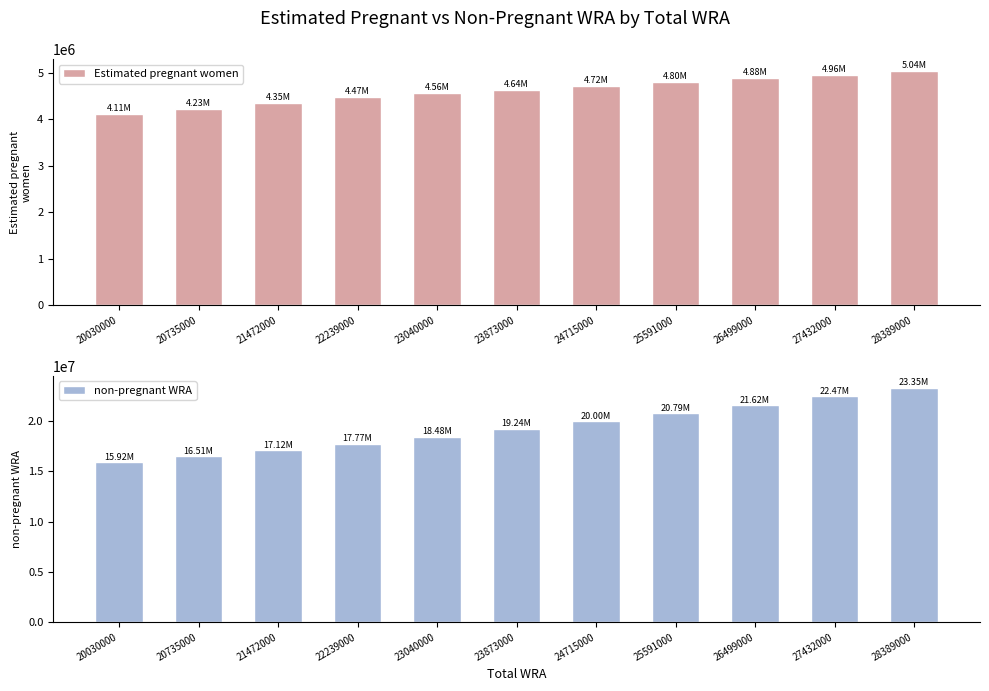

How many values in the non-pregnant WRA series exceed 19235175?

6